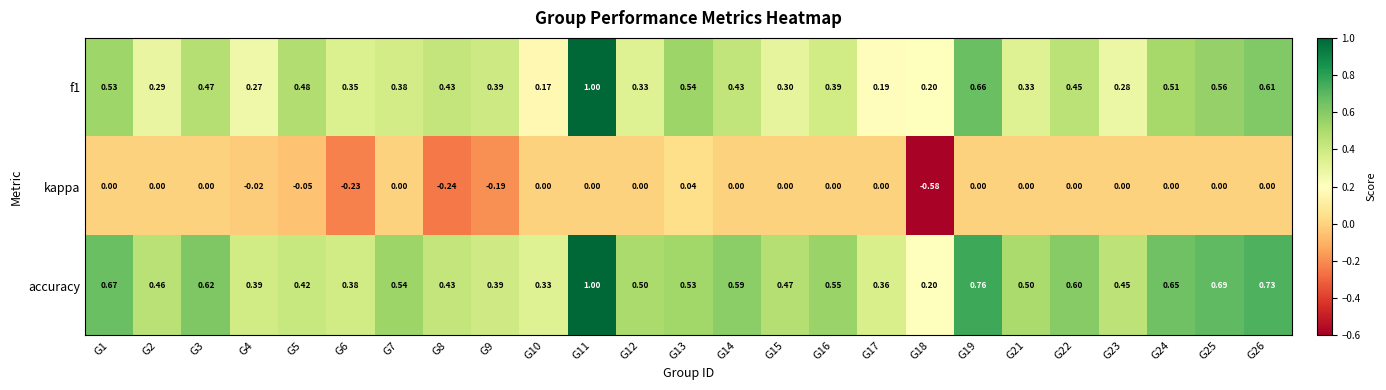

Which series changed the most between G8 and G18?

kappa